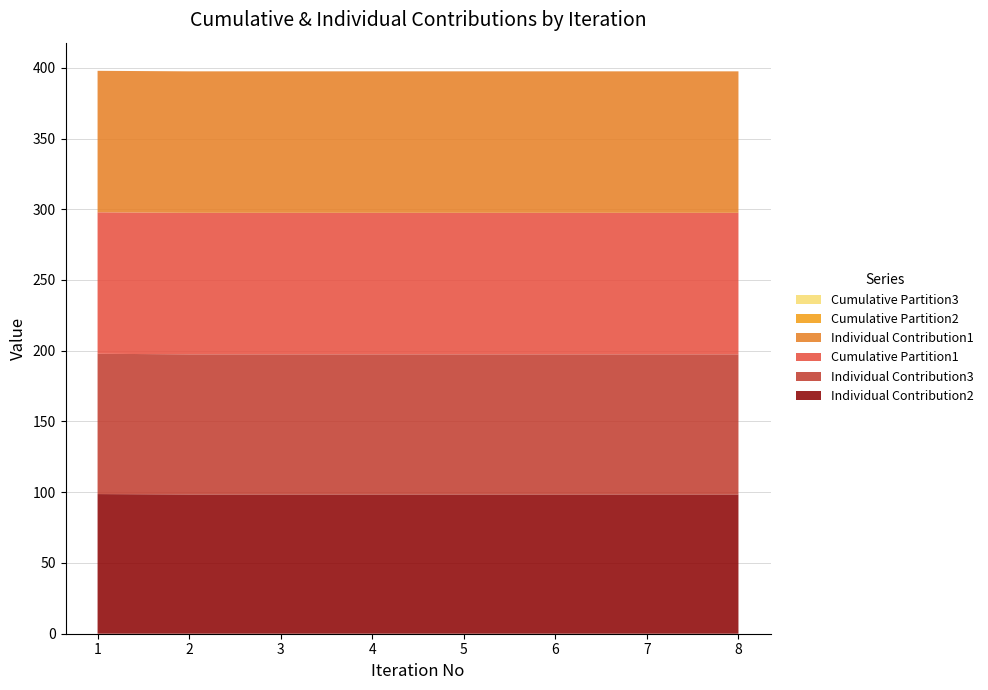

Reading right to left, extract all data points from this chart.

Individual Contribution2: 8=98.4	7=98.4	6=98.4	5=98.4	4=98.4	3=98.4	2=98.4	1=98.7
Individual Contribution3: 8=99.0	7=99.0	6=99.0	5=99.0	4=99.0	3=99.0	2=99.0	1=99.1
Cumulative Partition1: 8=100.0	7=100.0	6=100.0	5=100.0	4=100.0	3=100.0	2=100.0	1=100.0
Individual Contribution1: 8=100.0	7=100.0	6=100.0	5=100.0	4=100.0	3=100.0	2=100.0	1=100.0
Cumulative Partition2: 8=0.0	7=0.0	6=0.0	5=0.0	4=0.0	3=0.0	2=0.0	1=0.0
Cumulative Partition3: 8=0.0	7=0.0	6=0.0	5=0.0	4=0.0	3=0.0	2=0.0	1=0.0